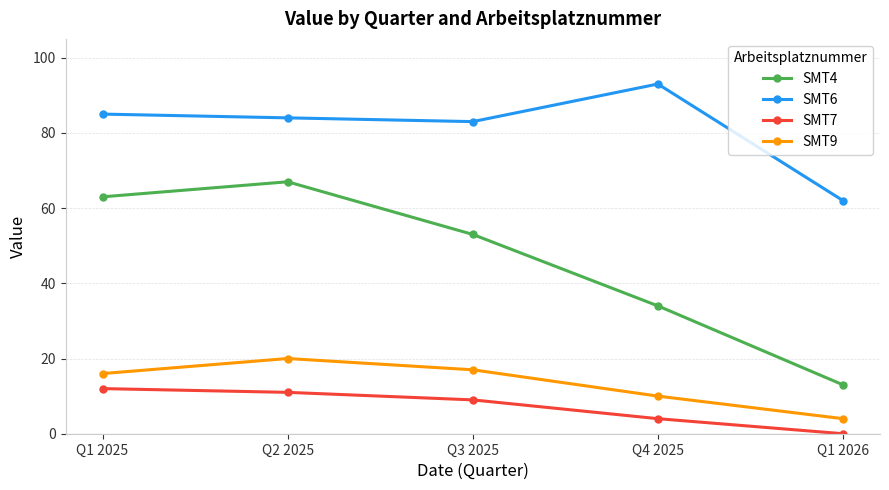

Does the chart display data point markers on the line(s)?

Yes